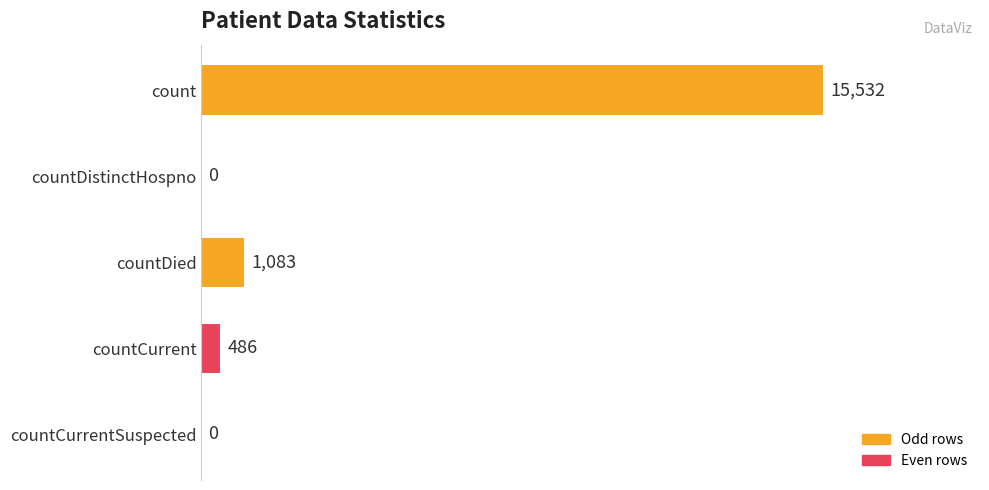

How many categories are shown in the chart?

5